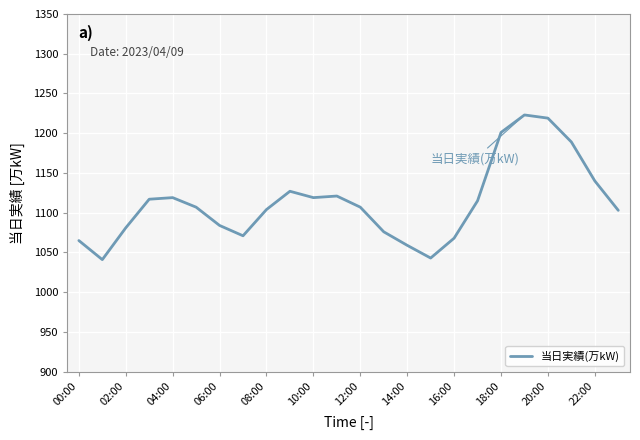

What is the difference between the maximum and minimum values?

182